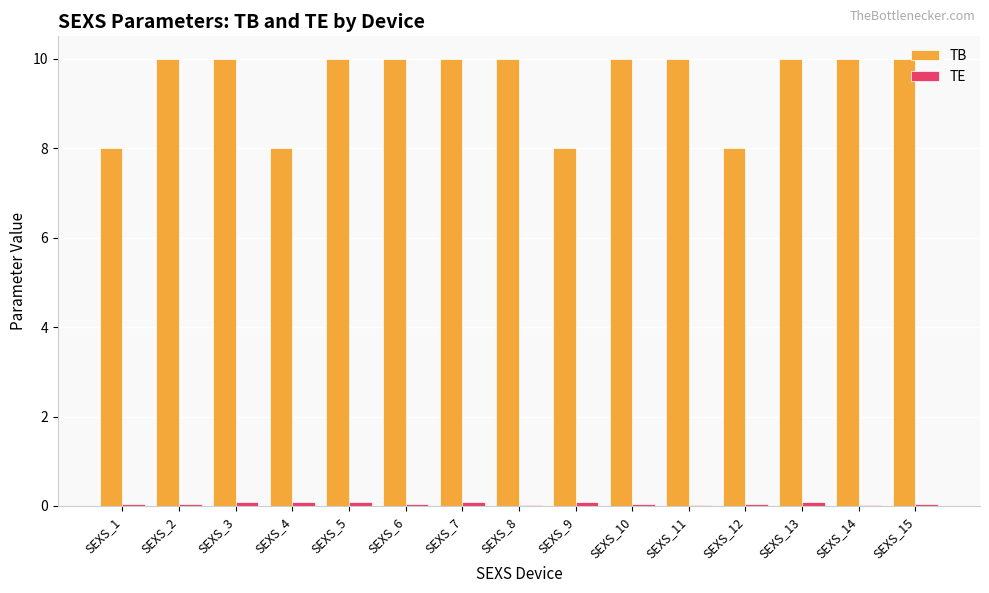

Which series has the largest total across all categories?

TB